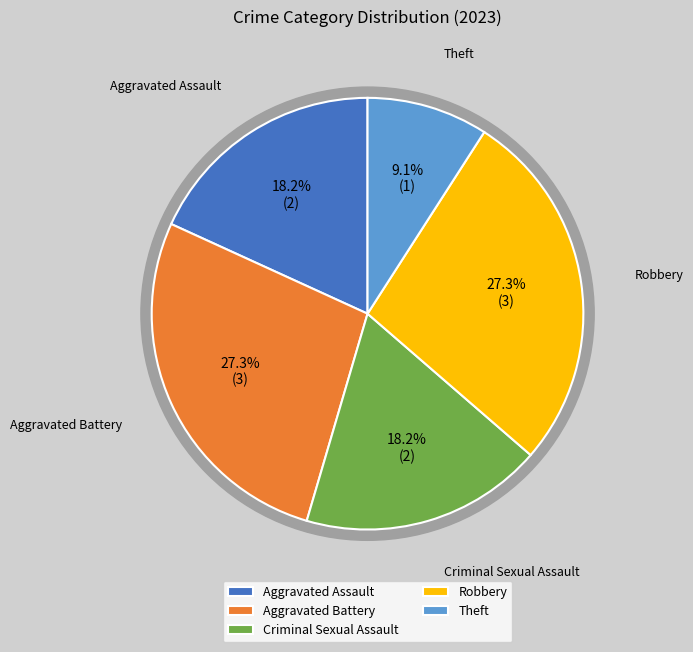

The Theft slice represents 9% of the pie. True or false?

True